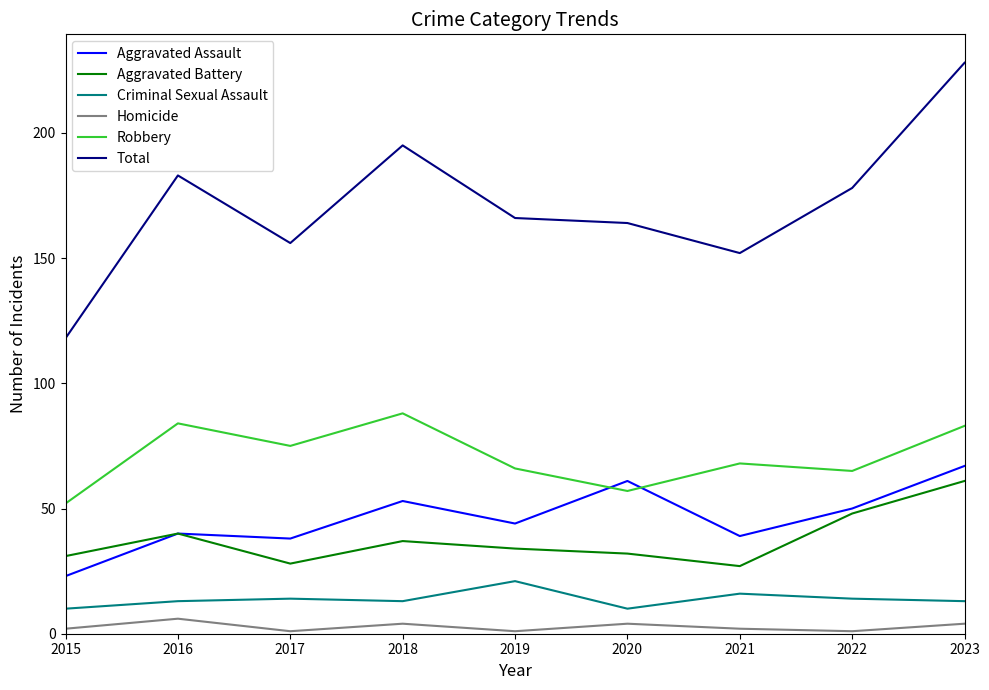

Which series changed the most between 2016 and 2018?

Aggravated Assault